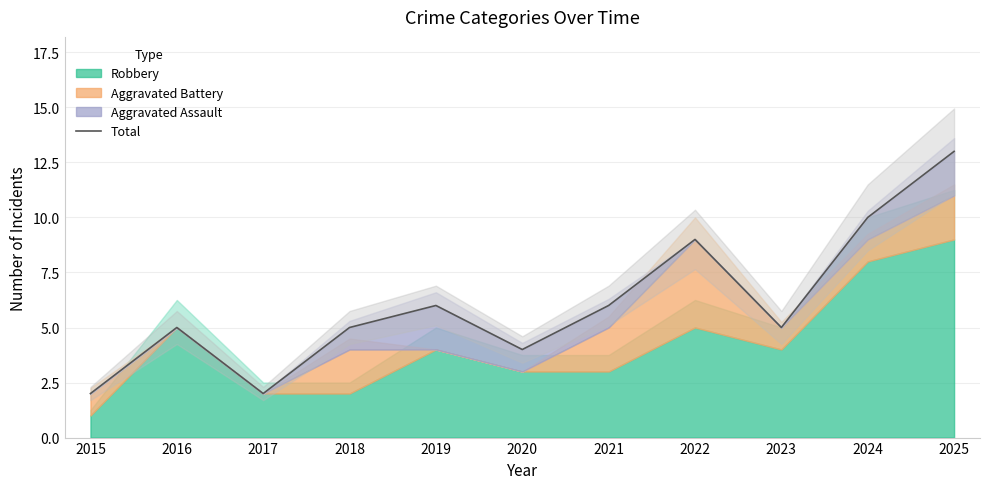

Where is the first local maximum?

2016